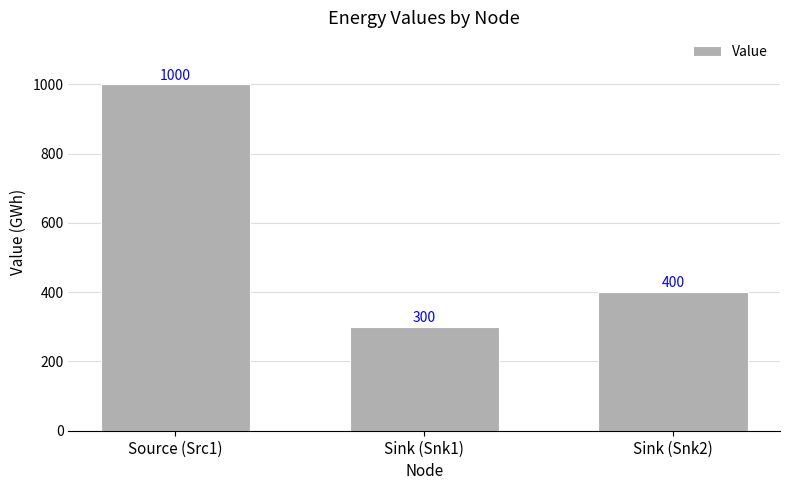

Reading left to right, what are all the values shown in this chart?

1000	300	400